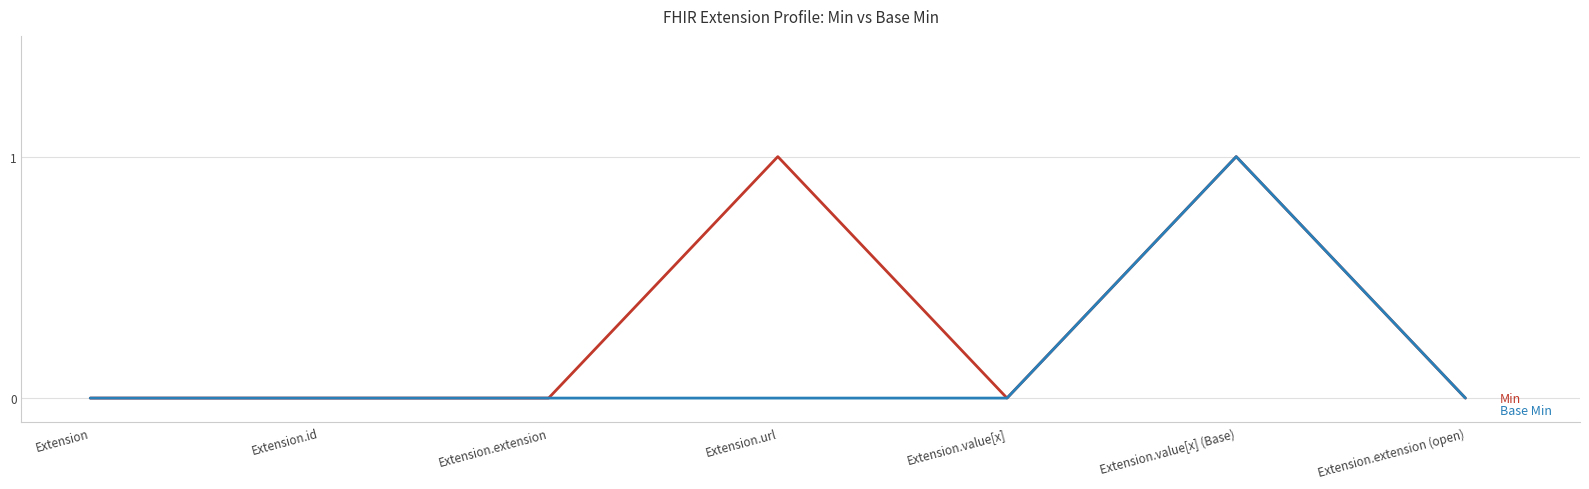

Reading right to left, list all the values displayed in this chart.

Min: Extension.extension (open)=0	Extension.value[x] (Base)=1	Extension.value[x]=0	Extension.url=1	Extension.extension=0	Extension.id=0	Extension=0
Base Min: Extension.extension (open)=0	Extension.value[x] (Base)=1	Extension.value[x]=0	Extension.url=0	Extension.extension=0	Extension.id=0	Extension=0